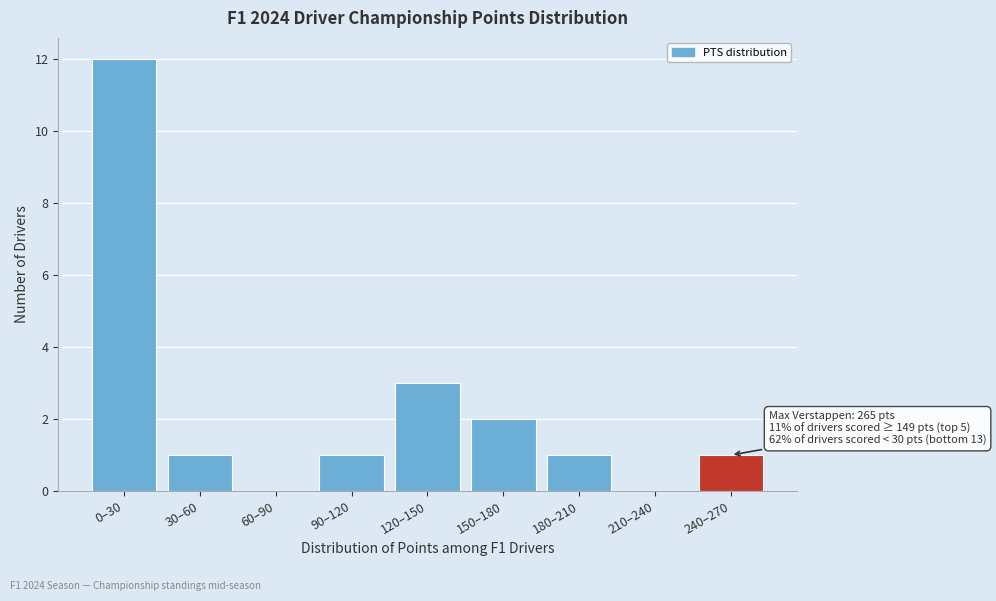

Reading right to left, transcribe all the data shown in this chart.

240–270=1	210–240=0	180–210=1	150–180=2	120–150=3	90–120=1	60–90=0	30–60=1	0–30=12